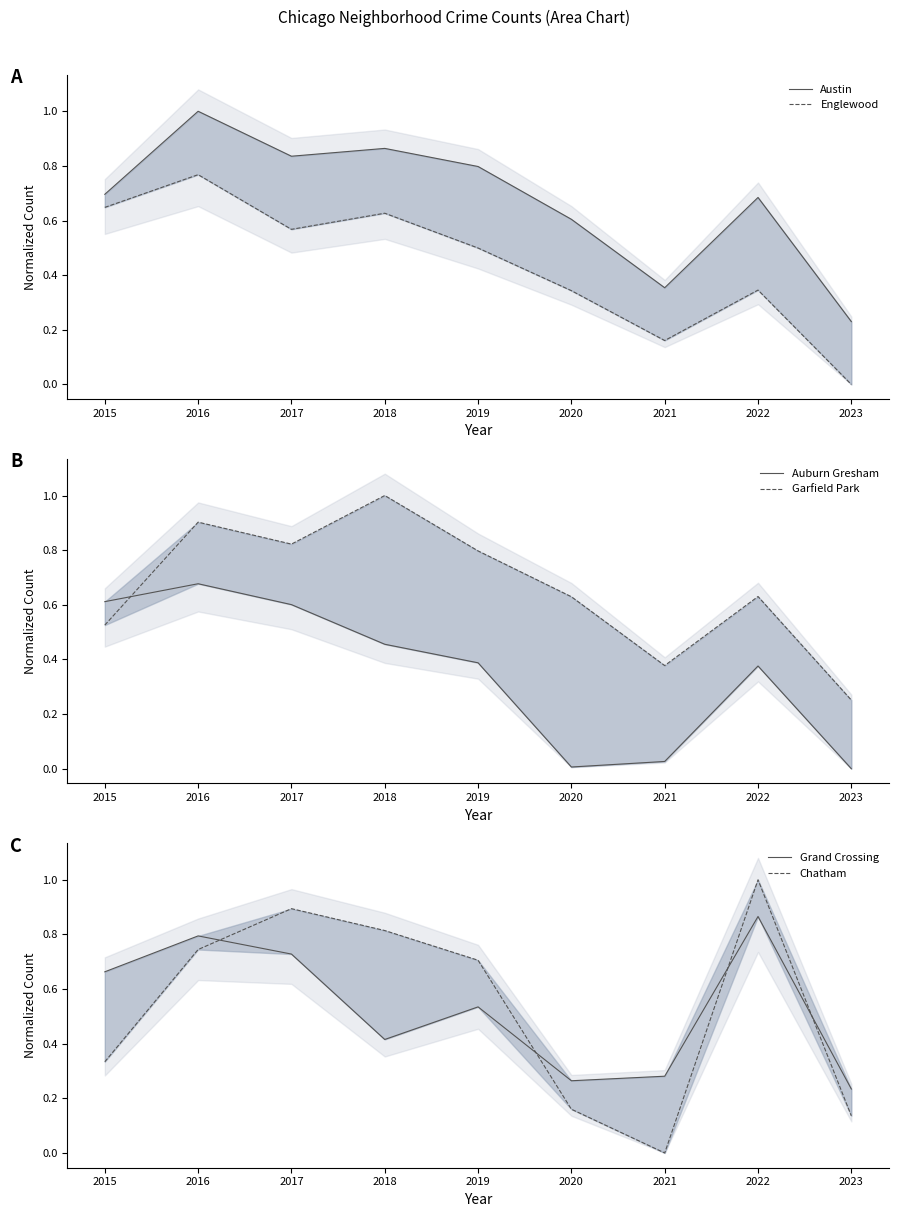

At which category does the chart reach its minimum across all series?

2023